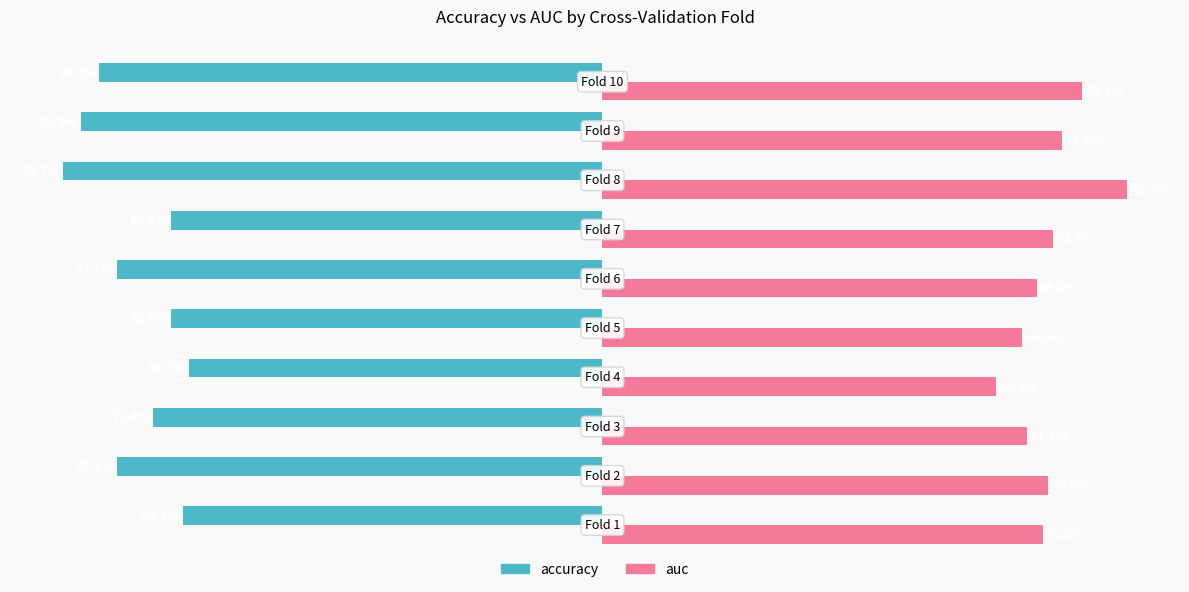

Which series has the largest total across all categories?

auc